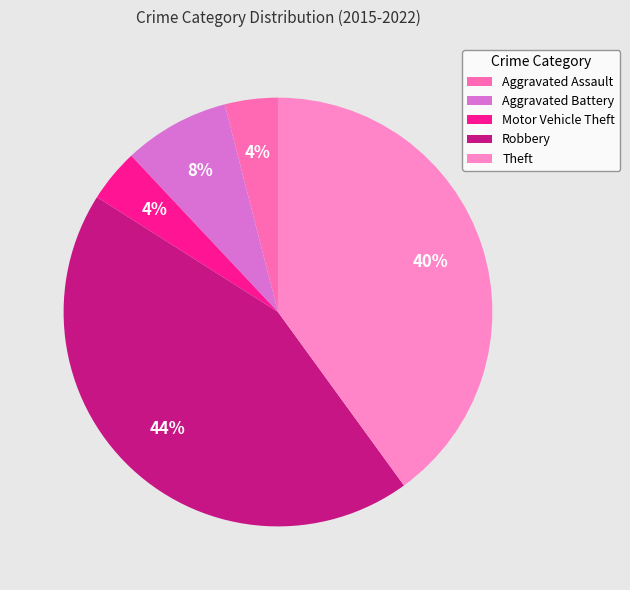

Which slice is the smallest?

Aggravated Assault